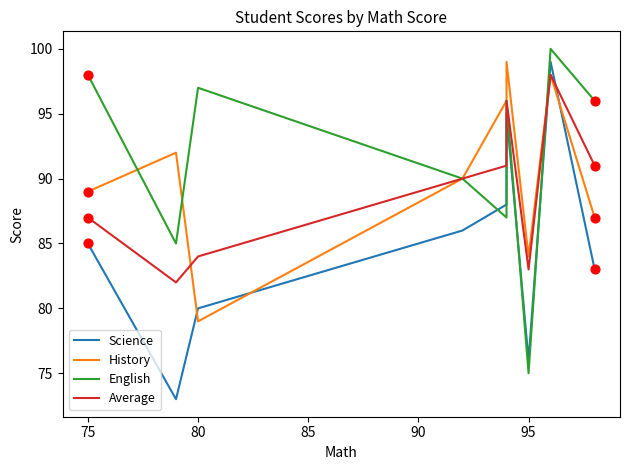

What are all the series names shown in the legend?

Science, History, English, Average